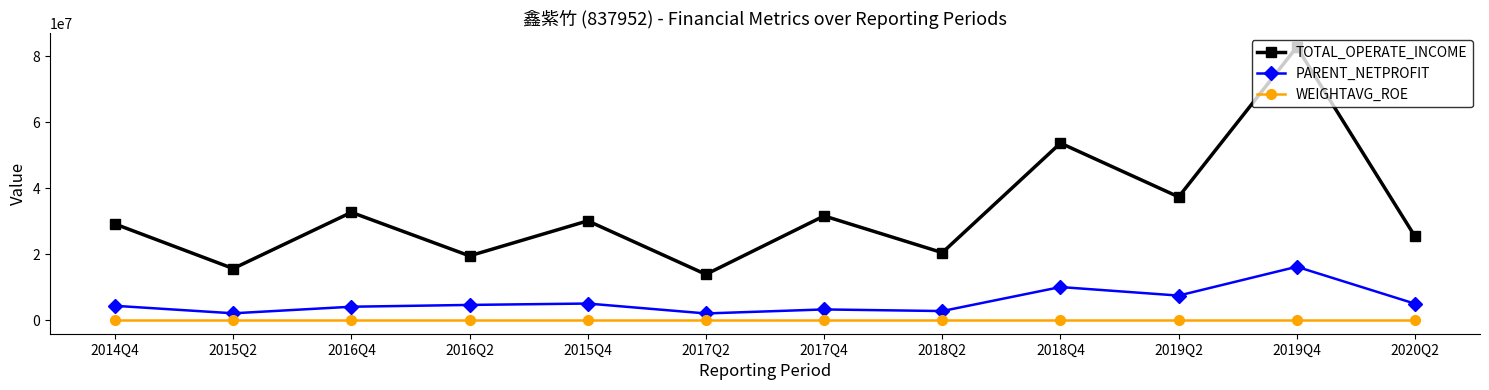

What is the highest value of the TOTAL_OPERATE_INCOME series?

82874501.1